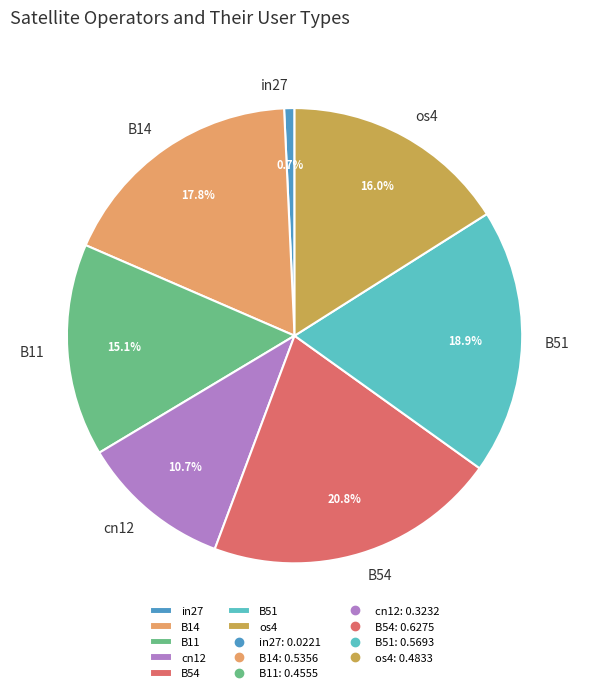

Rank the categories by value from highest to lowest.

B54, B51, B14, os4, B11, cn12, in27